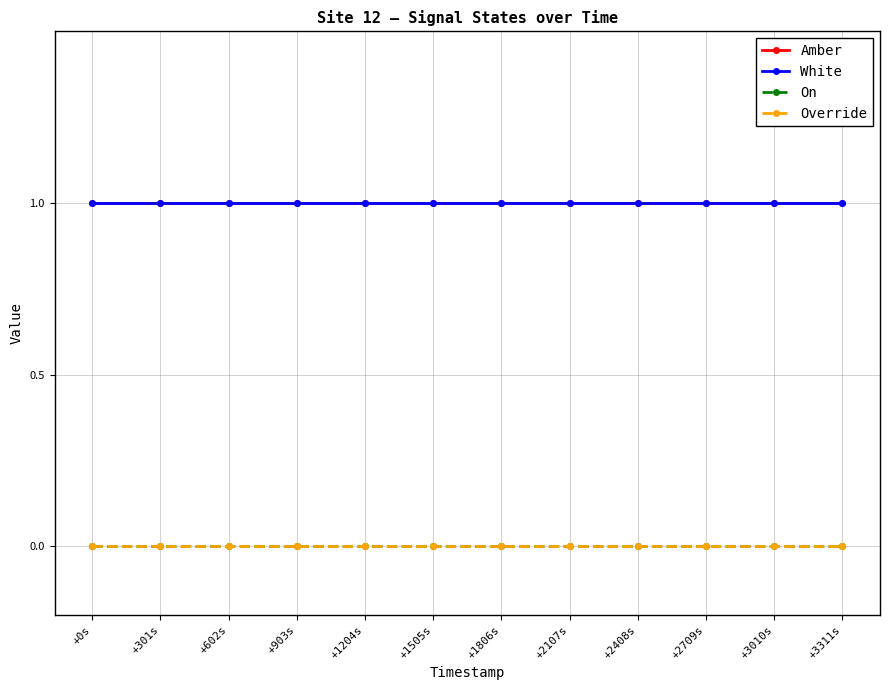

Is this an area chart (filled region under the line)?

No